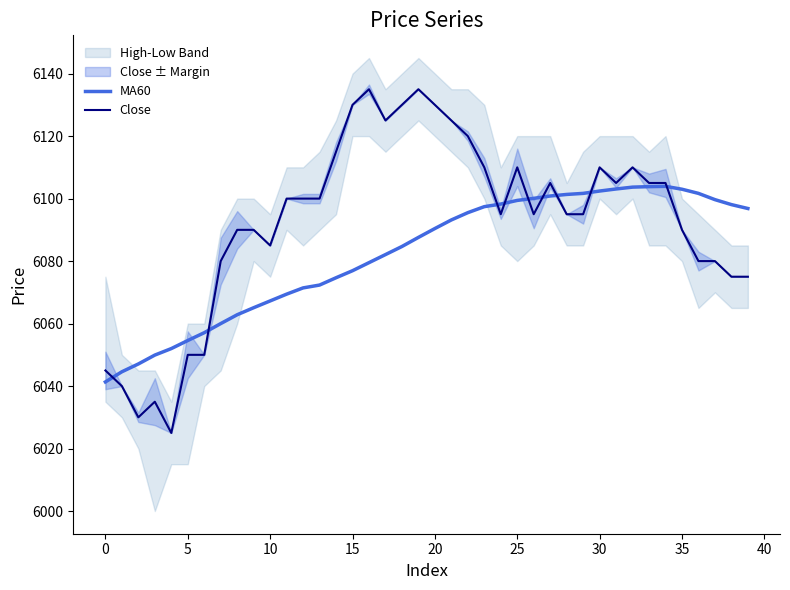

At 37, list the series in order from smallest to largest.

Close, MA60